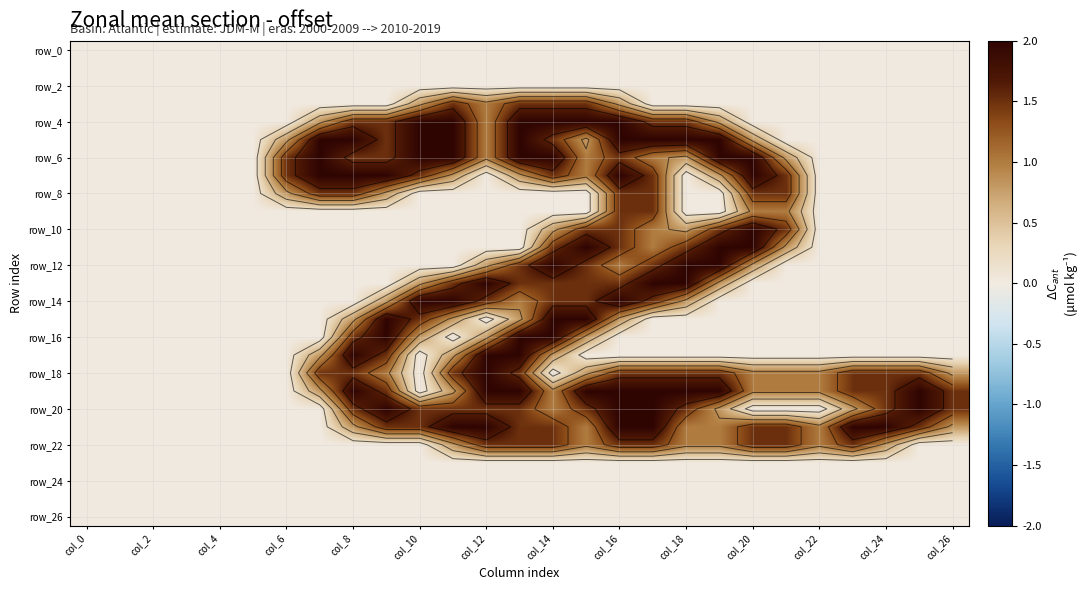

What is the average value of the row_22 series?

0.7